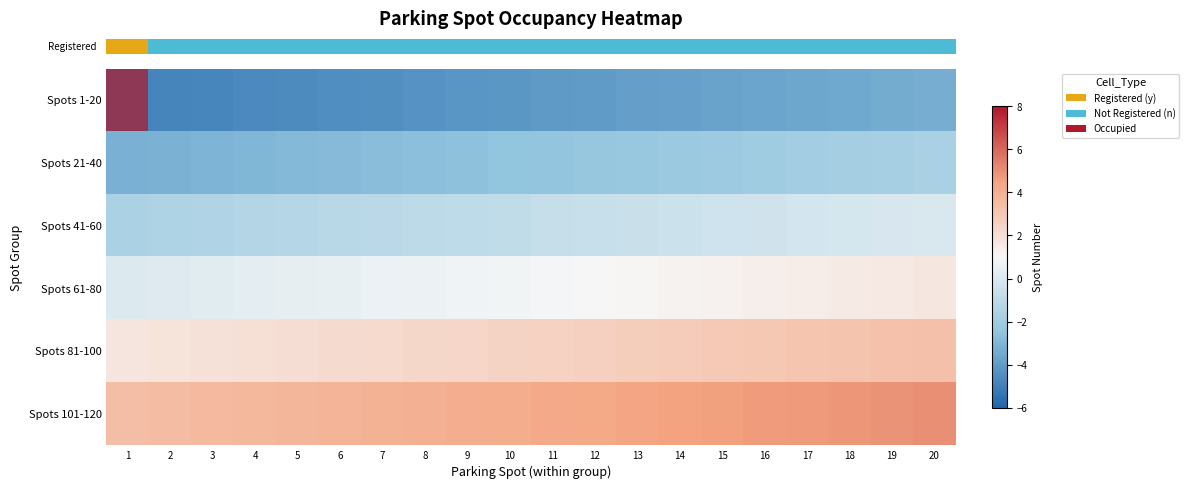

Which category has the highest value across all series?

1